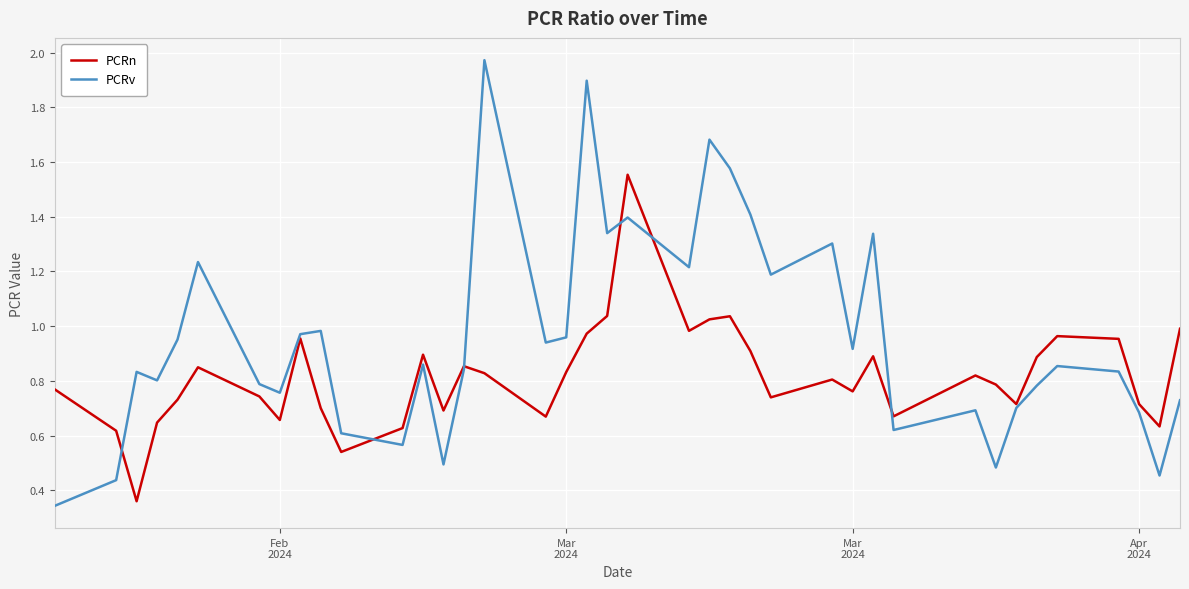

What is the sum of all PCRv values?

37.4